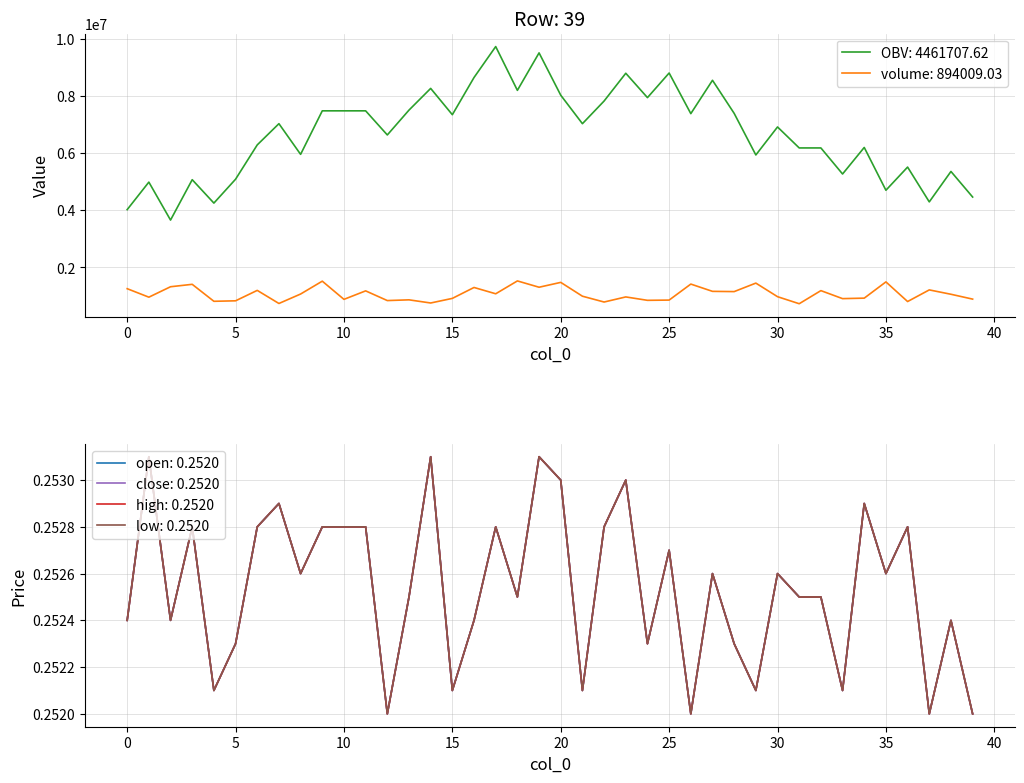

What is the sum of all volume values?

43185129.1